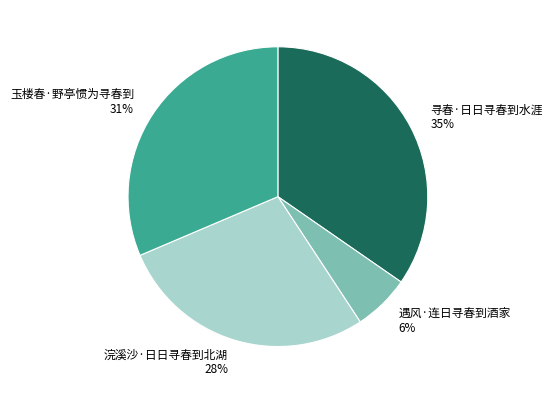

Does any single category account for the majority?

No